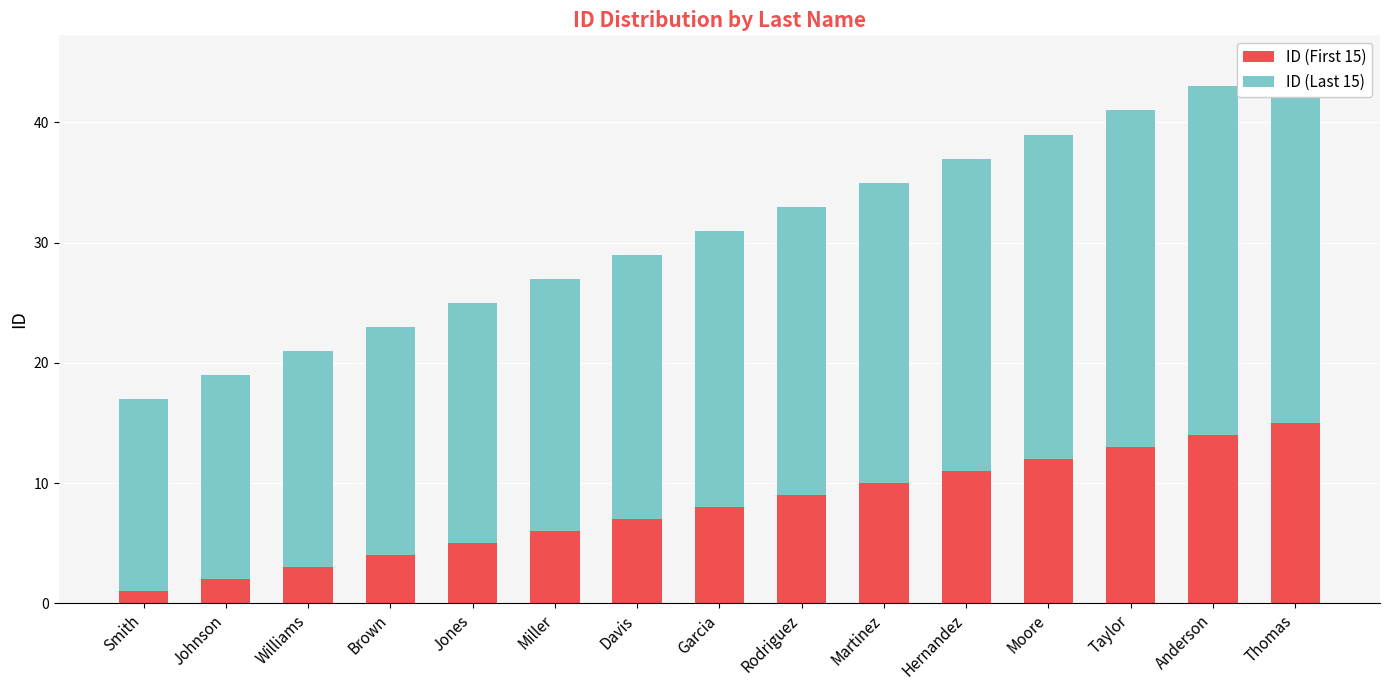

Reading left to right, extract all data points from this chart.

ID (First 15): Smith=1	Johnson=2	Williams=3	Brown=4	Jones=5	Miller=6	Davis=7	Garcia=8	Rodriguez=9	Martinez=10	Hernandez=11	Moore=12	Taylor=13	Anderson=14	Thomas=15
ID (Last 15): Smith=16	Johnson=17	Williams=18	Brown=19	Jones=20	Miller=21	Davis=22	Garcia=23	Rodriguez=24	Martinez=25	Hernandez=26	Moore=27	Taylor=28	Anderson=29	Thomas=30